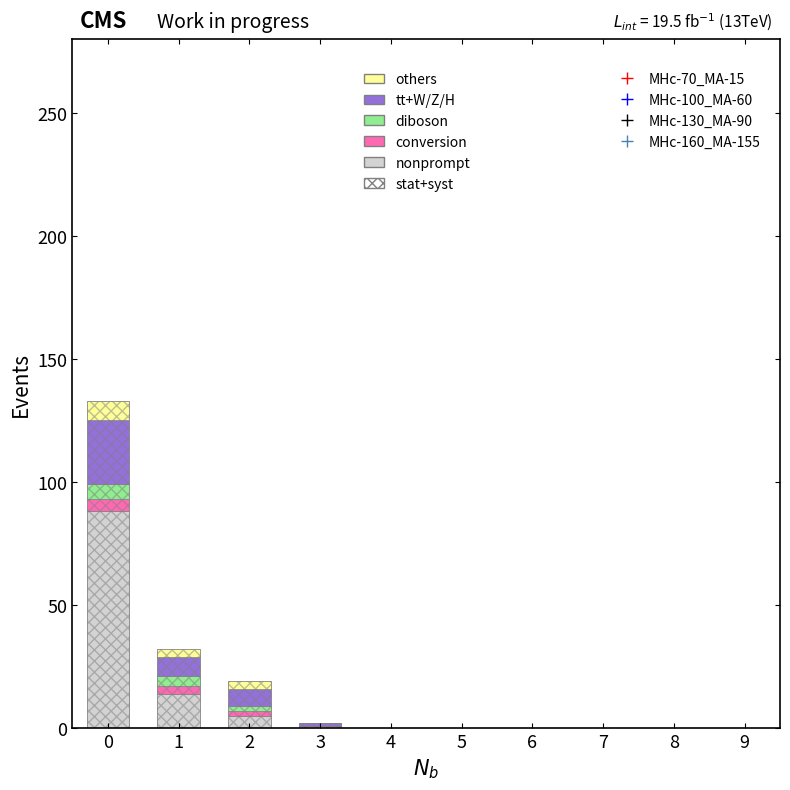

Rank the series by their maximum value, from lowest to highest.

conversion, diboson, others, tt+W/Z/H, nonprompt, stat+syst